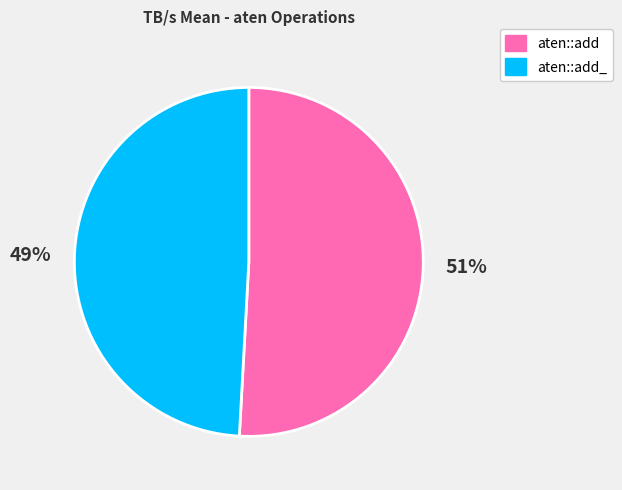

How many segments does this pie chart have?

2